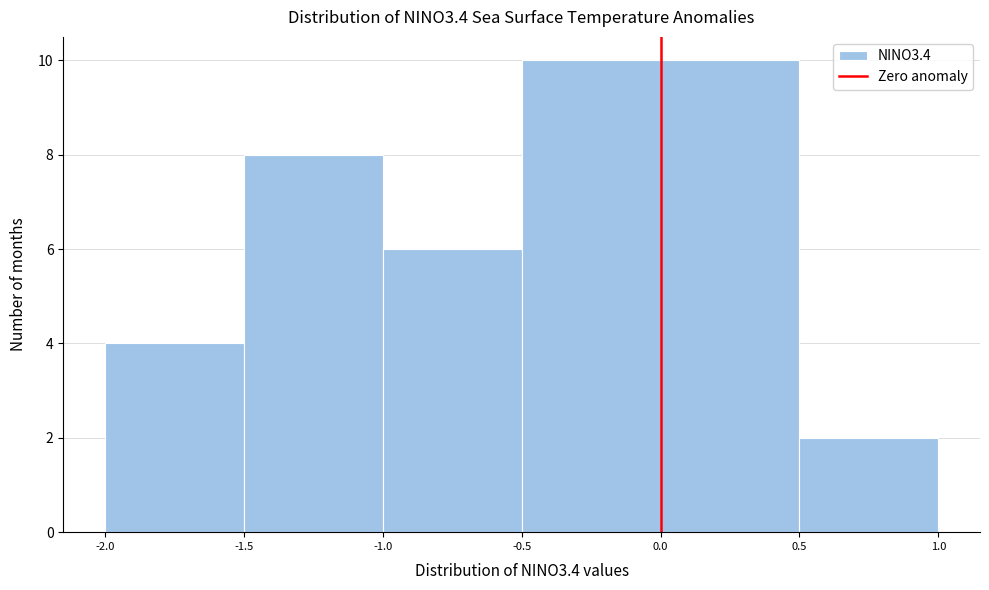

What is the height of the bar covering 0.5 to 1.0 on the x-axis? The values are not printed on the chart, so give them approximately, as read against the axis.

2